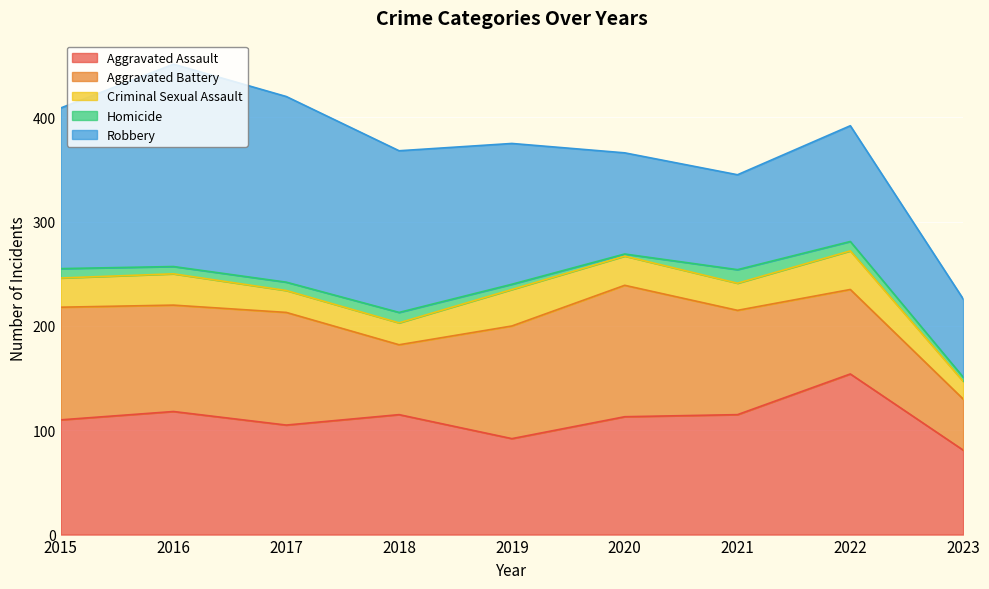

What is the value of the Aggravated Battery point at the 3rd from the left?

108